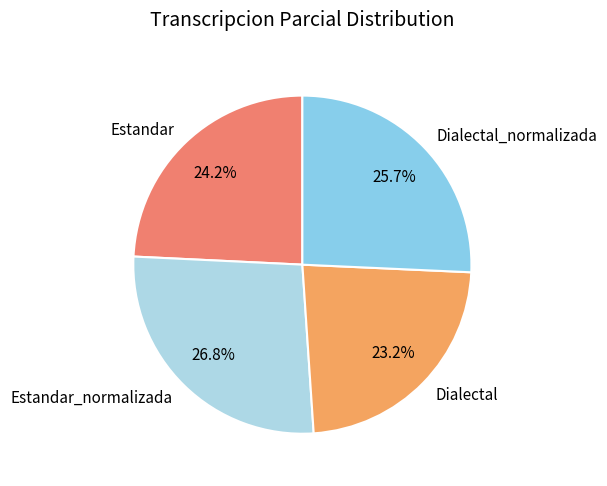

How many segments does this pie chart have?

4